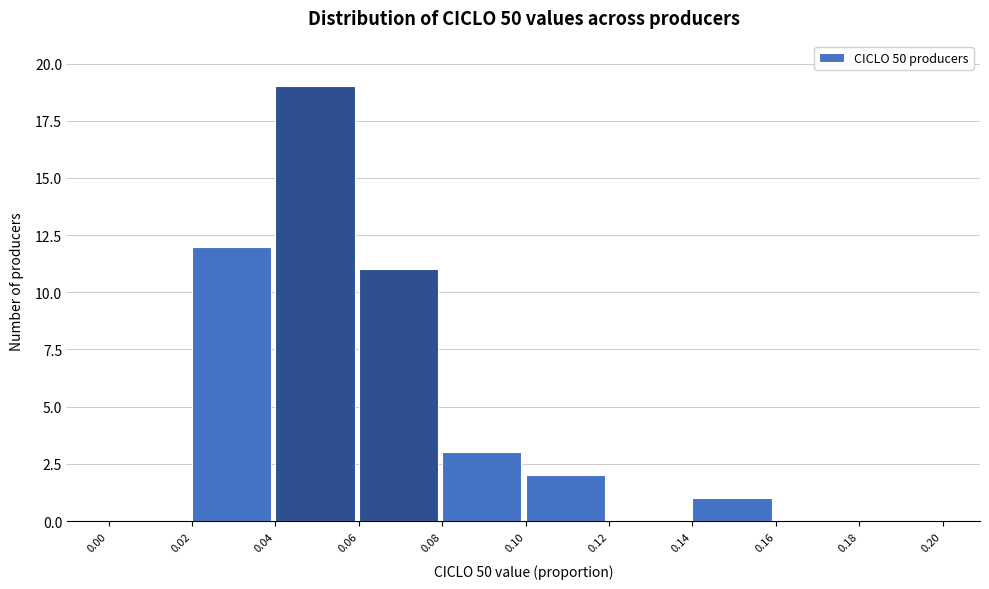

Reading left to right, list every bar in this chart as the range it spans on the x-axis followed by its height. The values are not printed on the chart, so give them approximately, as read against the axis.

0.00 to 0.02: 0
0.02 to 0.04: 12
0.04 to 0.06: 19
0.06 to 0.08: 11
0.08 to 0.10: 3
0.10 to 0.12: 2
0.12 to 0.14: 0
0.14 to 0.16: 1
0.16 to 0.18: 0
0.18 to 0.20: 0